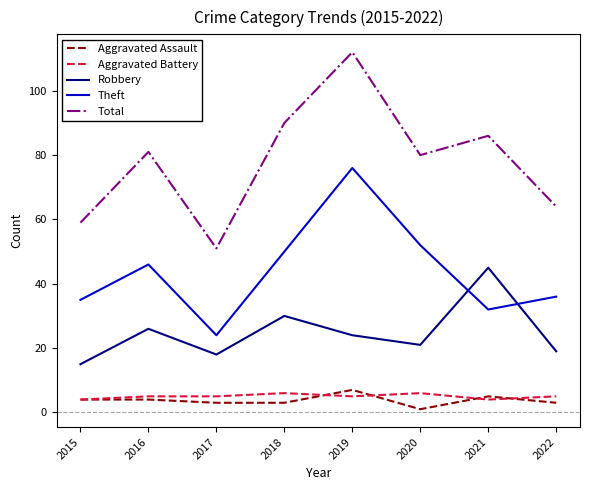

What is the sum of the Robbery values at 2022 and 2021?

64